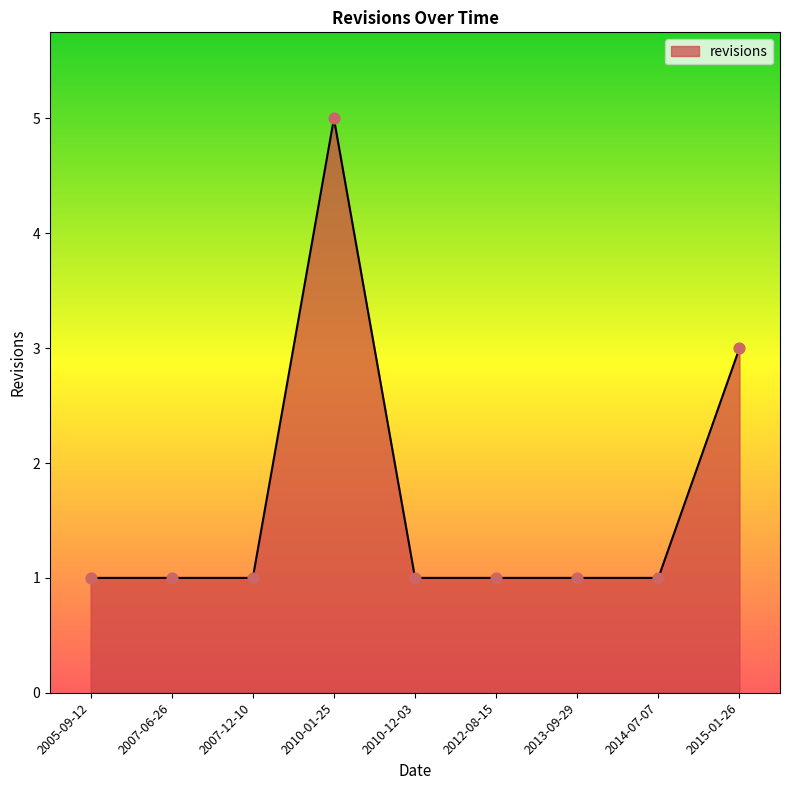

Which has a higher value, 2010-01-25 or 2007-12-10?

2010-01-25